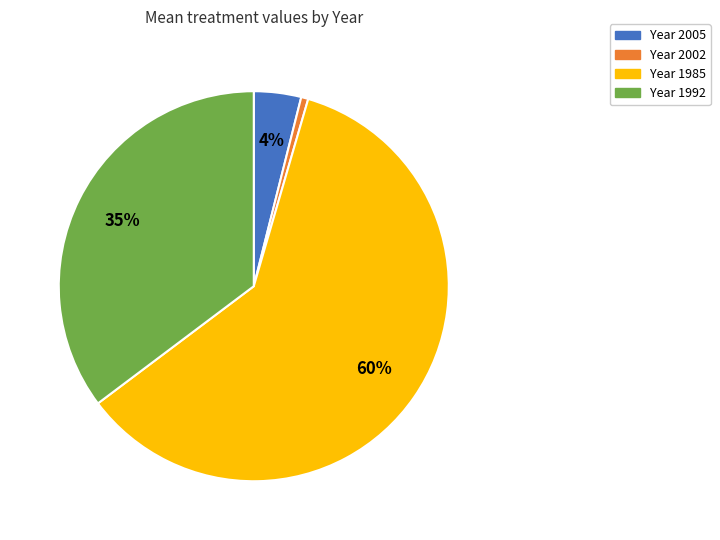

Is there any slice that represents more than half of the pie?

Yes